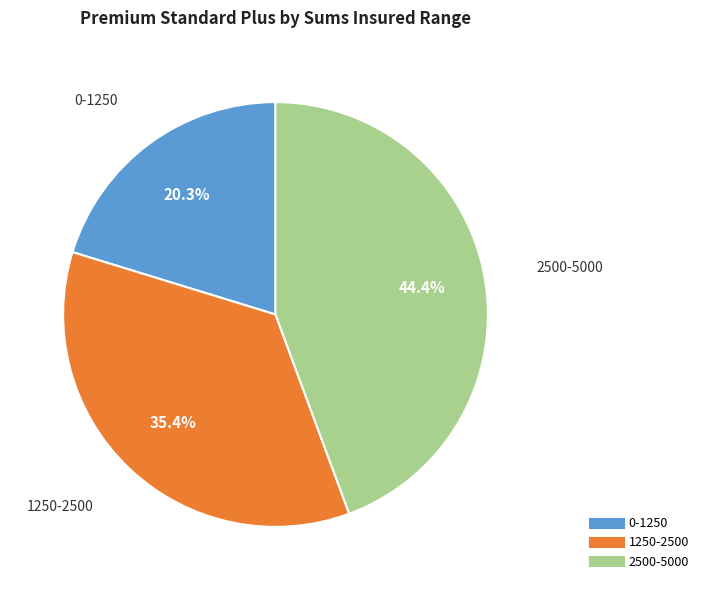

To the nearest percent, what is the difference between the largest and smallest slice percentages?

24%